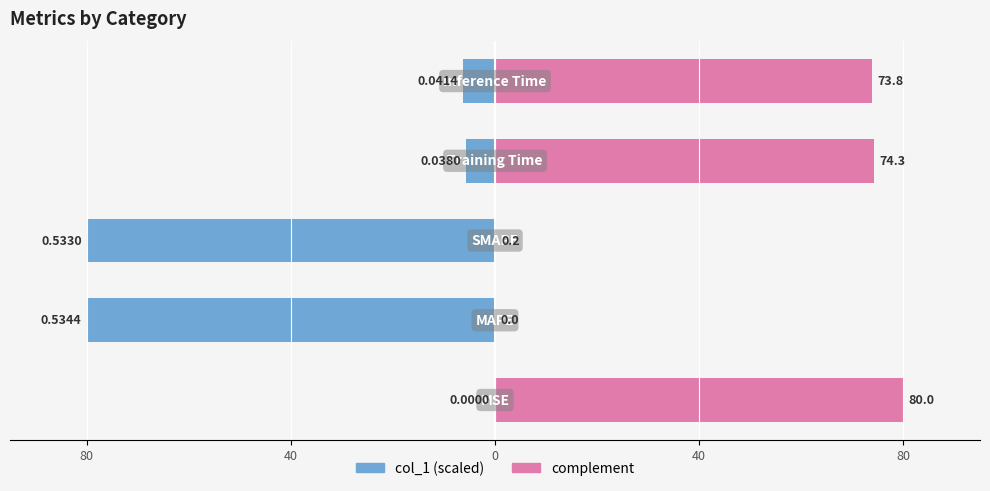

What is the label of the 5th bar from the left?

Inference Time